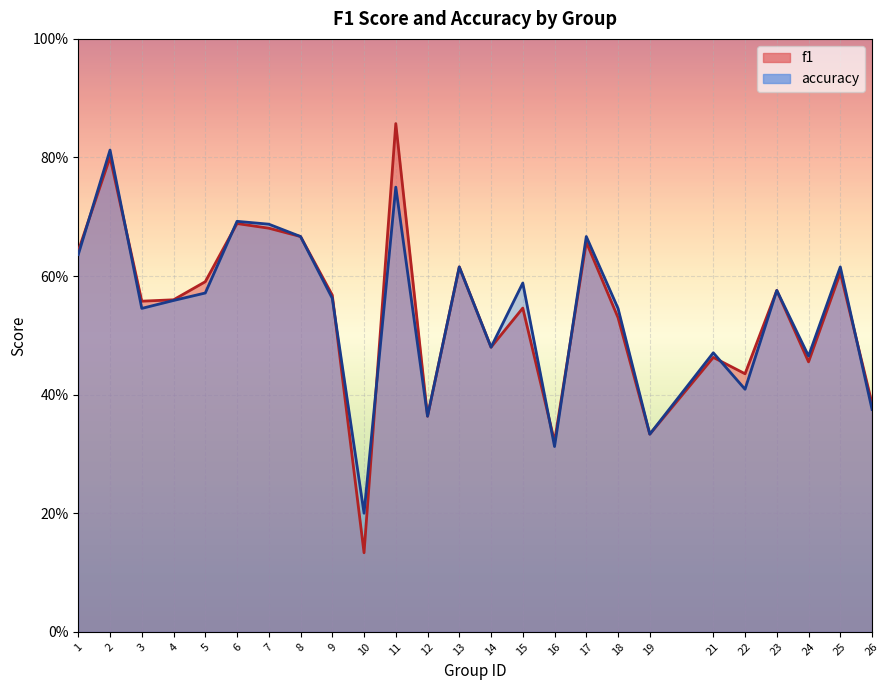

At which category is the sum across all series the highest?

2